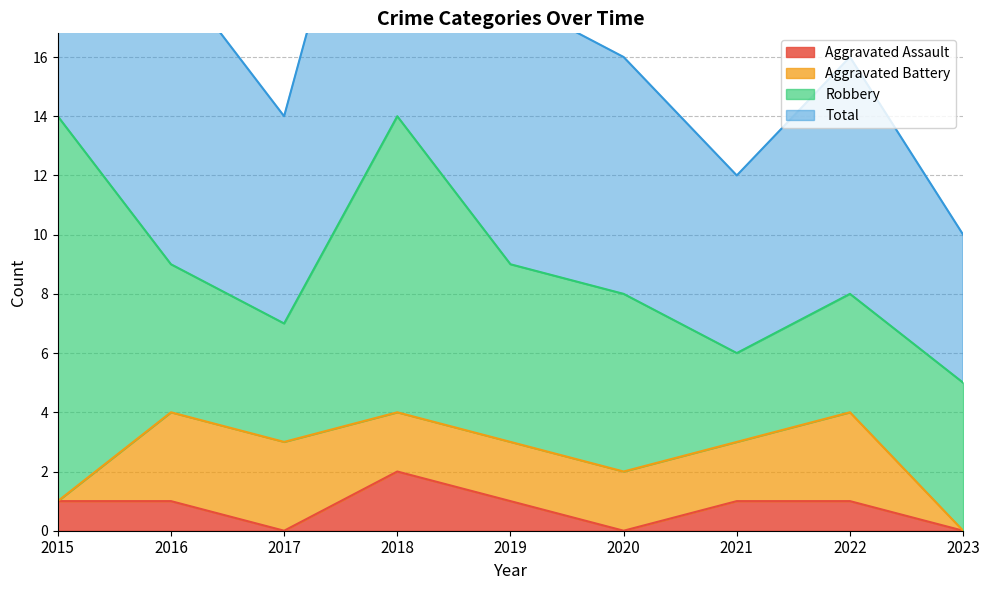

How many data points in Total are above 16?

4